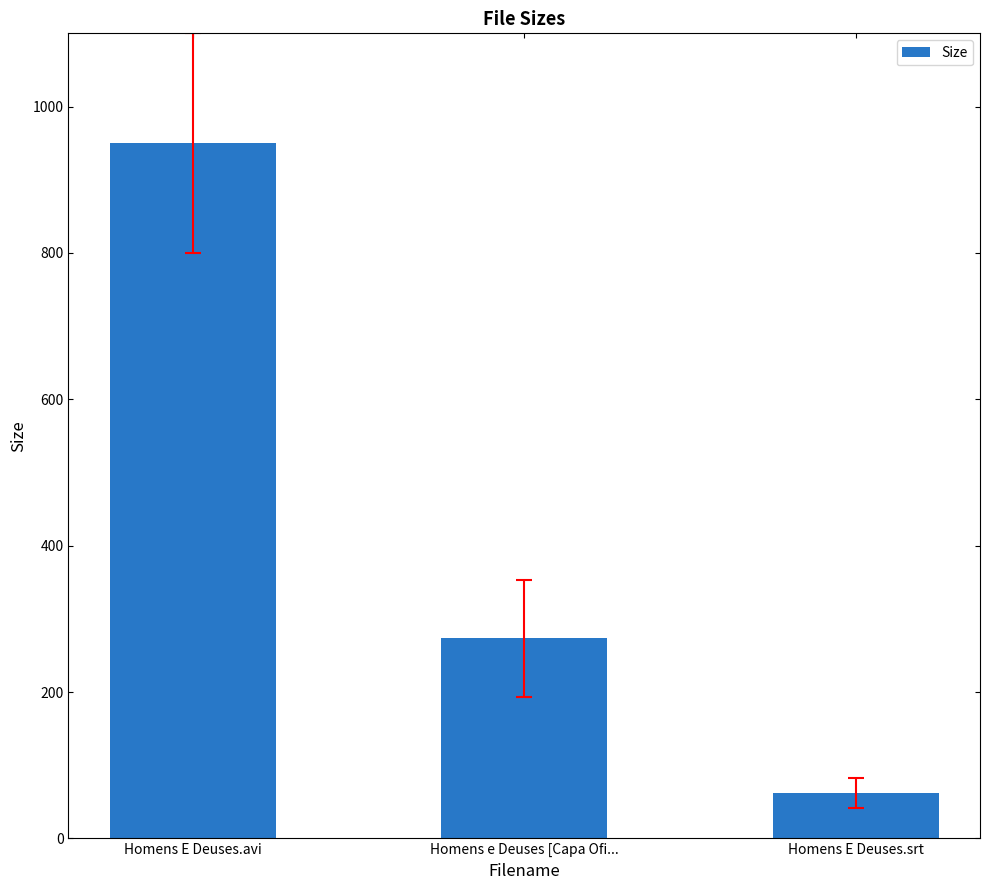

What value does the data have at Homens e Deuses [Capa Ofi...?

273.3